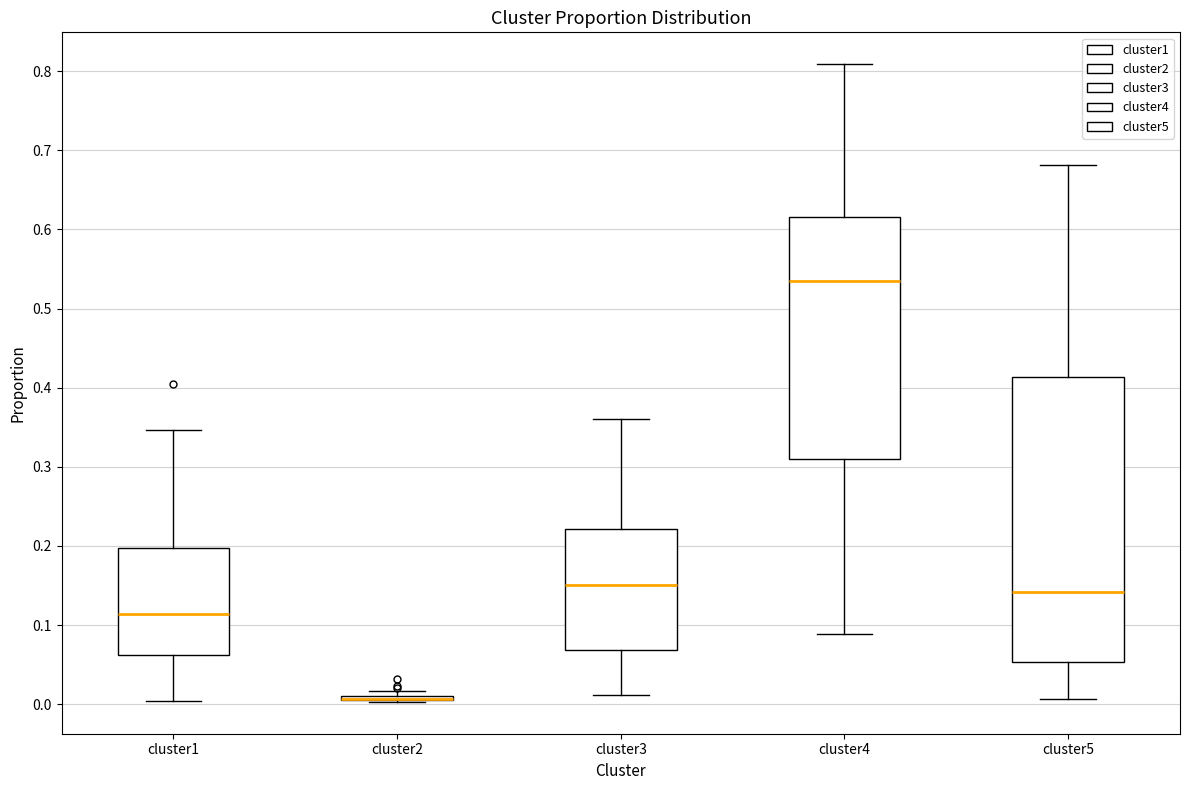

Reading left to right, transcribe this box plot: for each box, give where its median line is, the range the box spans, and where its two whiskers end, as read against the y-axis. The values are not printed on the chart, so give them approximately, as read against the axis.

cluster1: median 0.11, box 0.06 to 0.20, whiskers 0.00 to 0.35
cluster2: box collapsed to a line at 0.01, whiskers 0.00 to 0.02
cluster3: median 0.15, box 0.07 to 0.22, whiskers 0.01 to 0.36
cluster4: median 0.53, box 0.31 to 0.62, whiskers 0.09 to 0.81
cluster5: median 0.14, box 0.05 to 0.41, whiskers 0.01 to 0.68